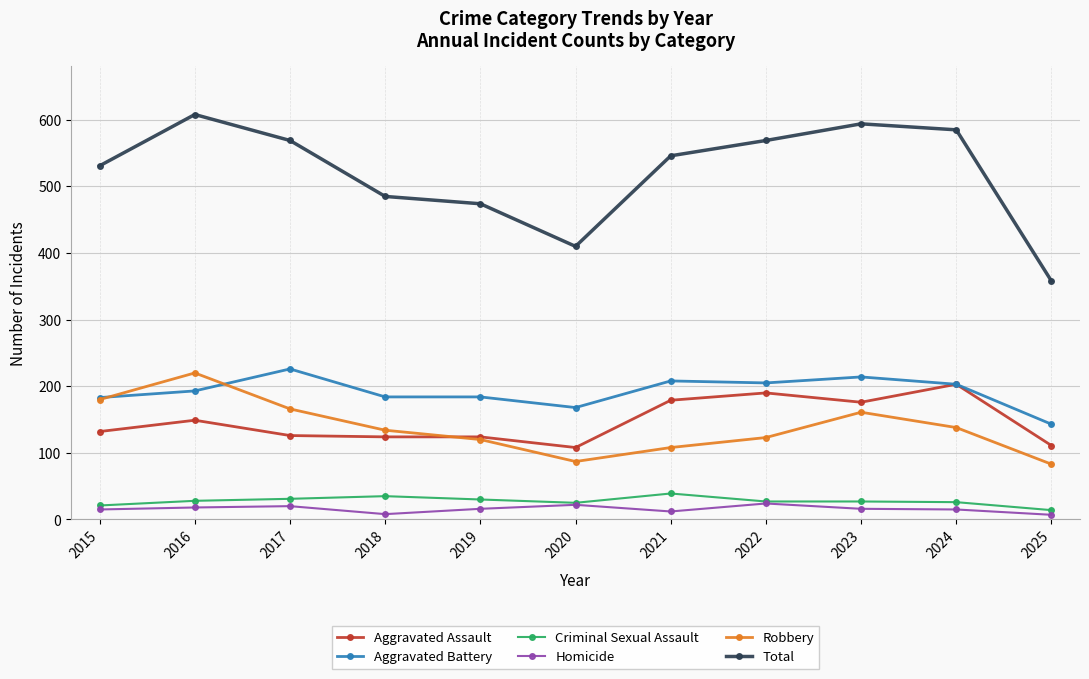

What is the maximum value for Total?

608